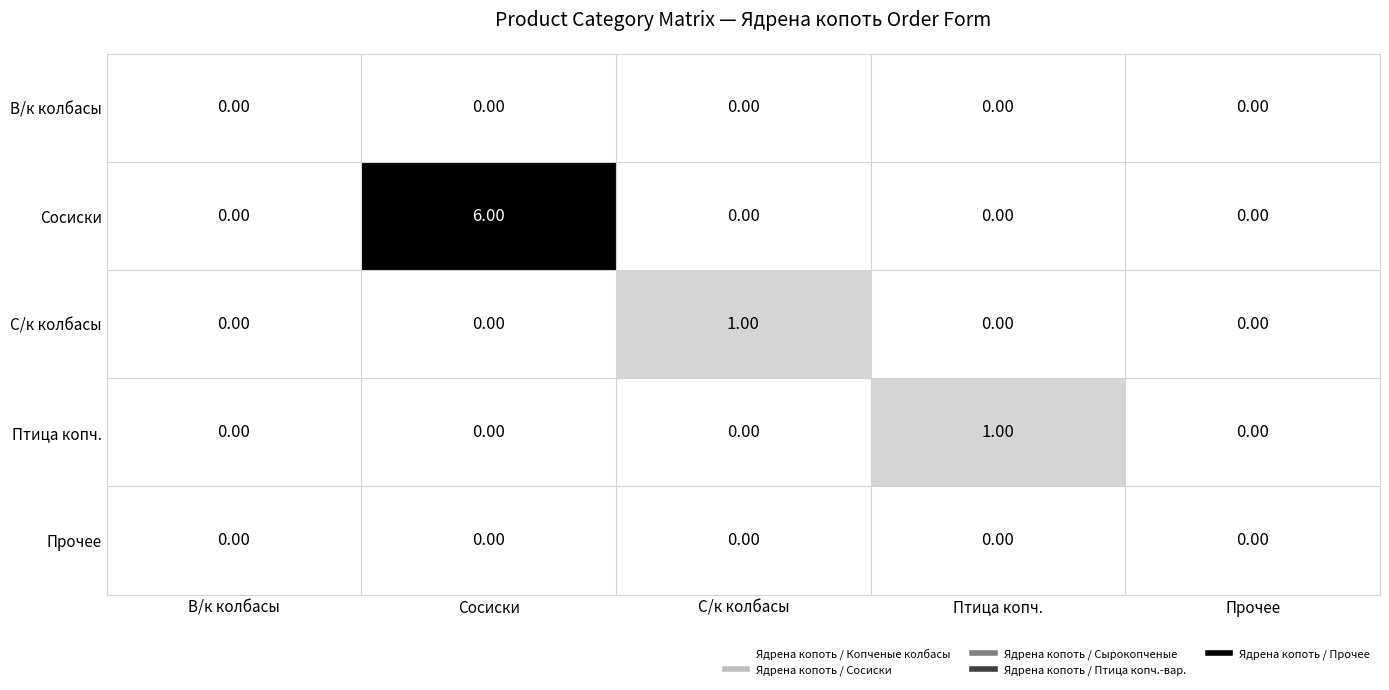

What is the difference between the maximum and minimum values in the Сосиски series?

6